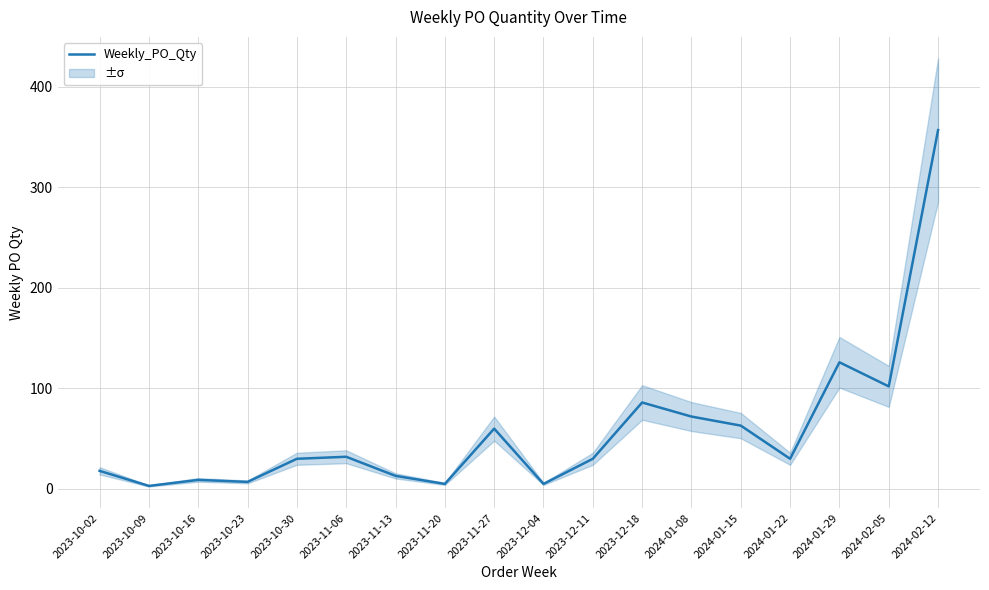

Is it true that the value at 2024-01-15 is 63?

True